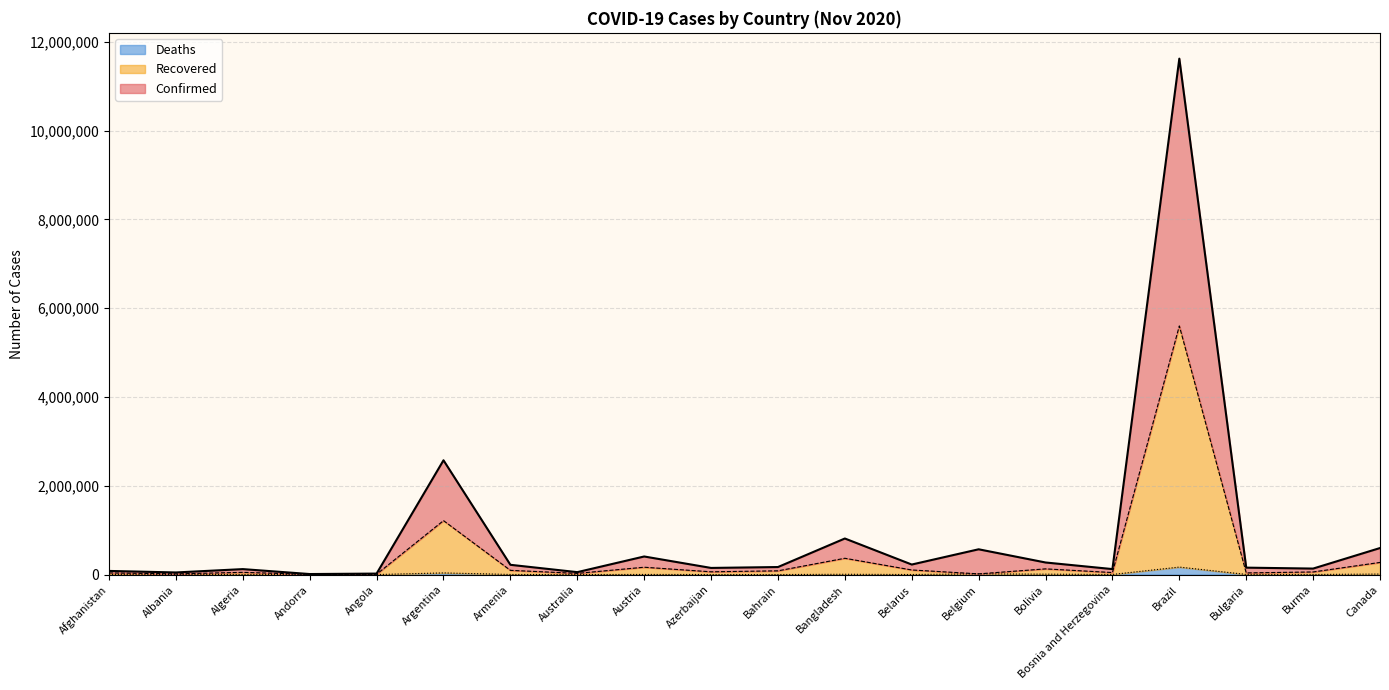

Rank the series at Argentina from highest to lowest value.

Confirmed, Recovered, Deaths